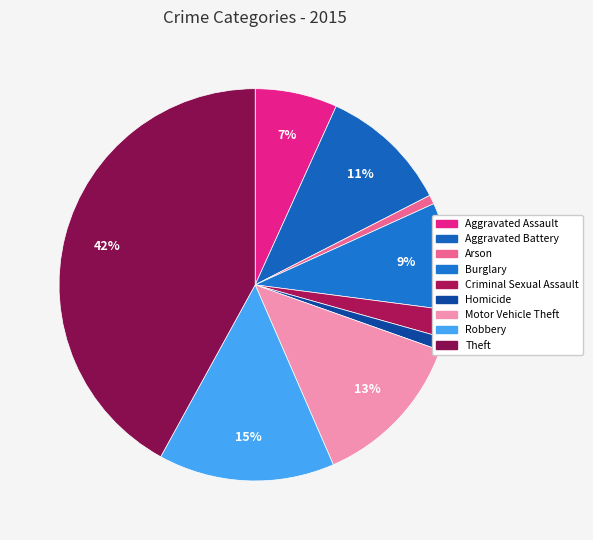

How many segments does this pie chart have?

9